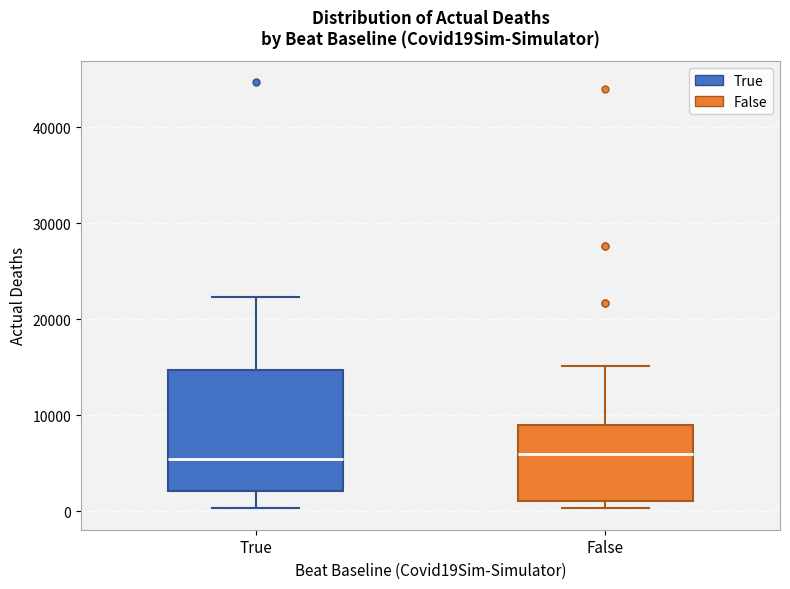

Reading left to right, transcribe this box plot: for each box, give where its median line is, the range the box spans, and where its two whiskers end, as read against the y-axis. The values are not printed on the chart, so give them approximately, as read against the axis.

True: median 5000, box 2000 to 15000, whiskers 0 to 22000
False: median 6000, box 1000 to 9000, whiskers 0 to 15000